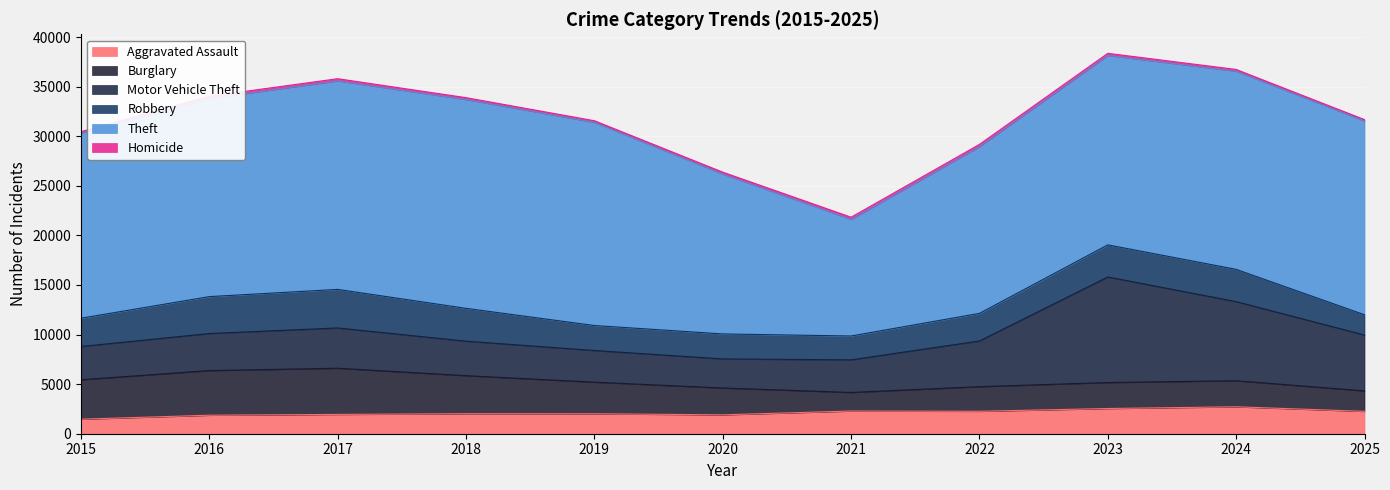

What is the difference between the highest and lowest values at 2020?

15934